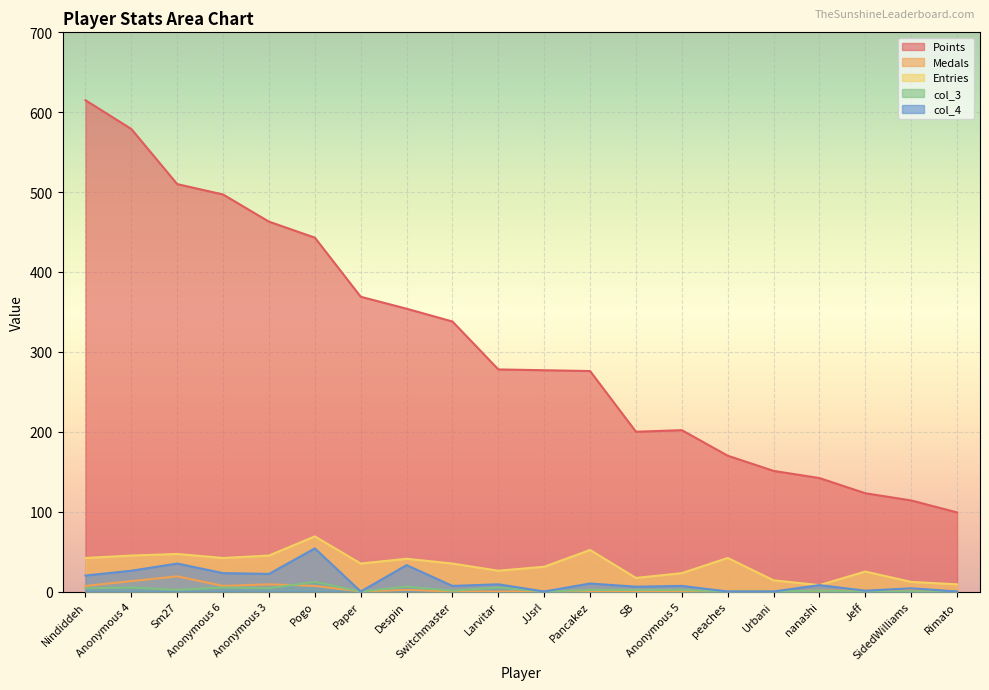

Which has a higher value, Urbani or Rimato?

Urbani